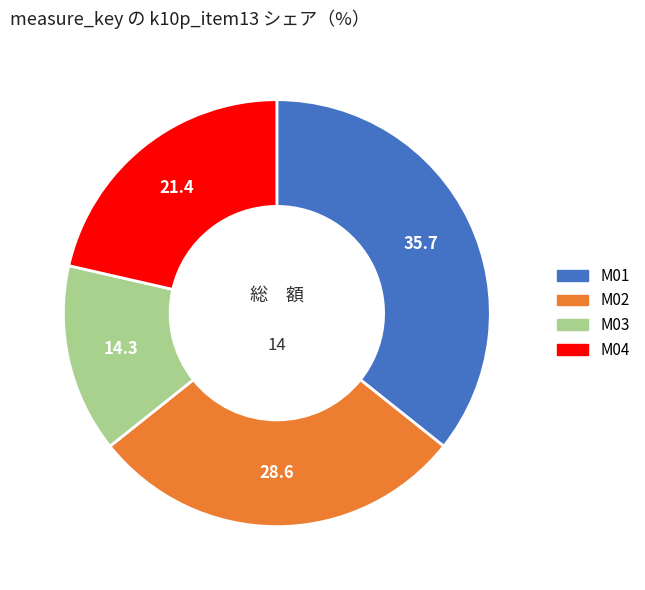

Is it true that M03 is 2% of the pie?

False